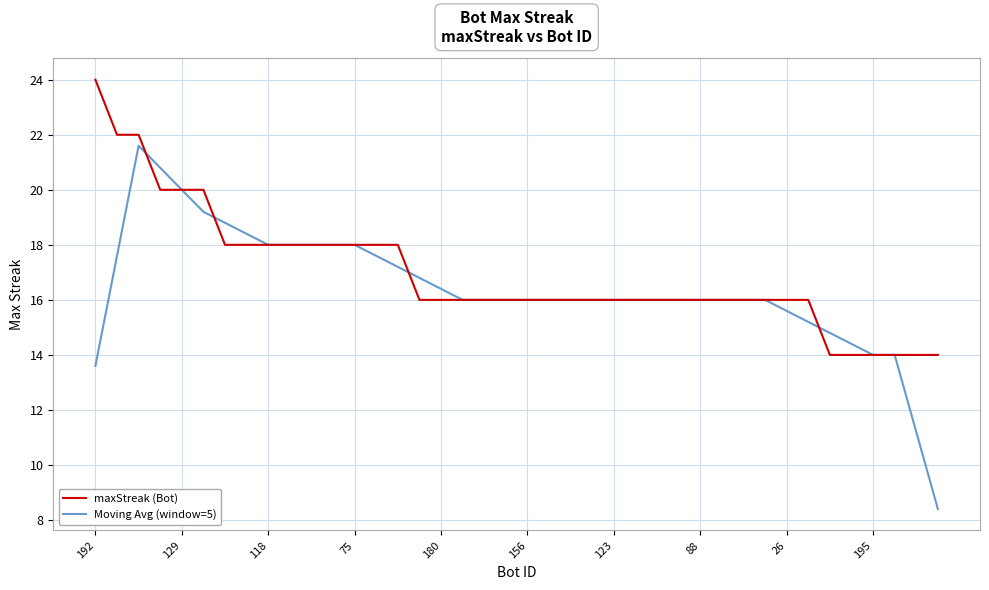

What is the lowest value of the Moving Avg (window=5) series?

8.4